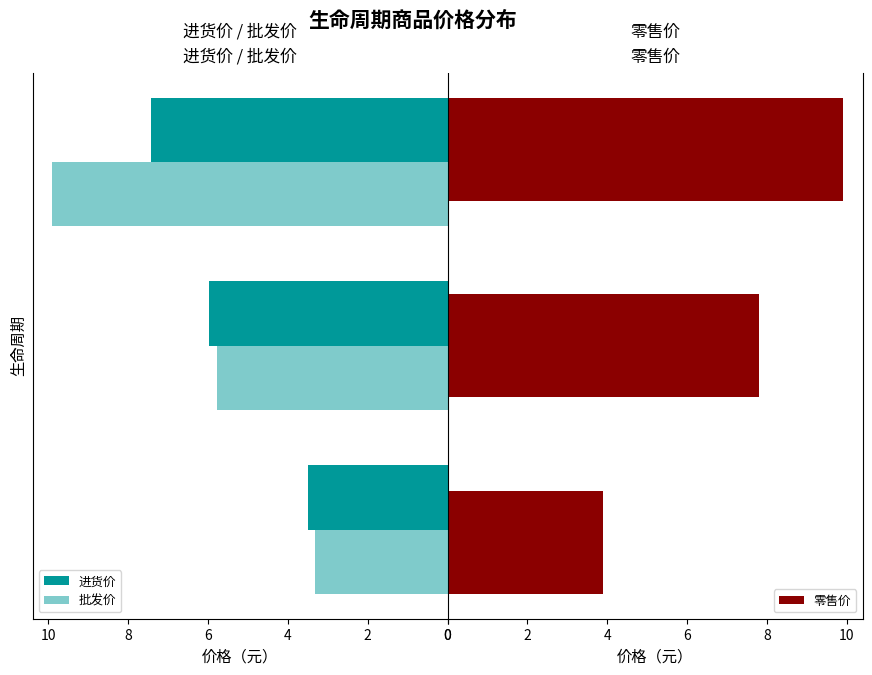

What is the lowest value of the 零售价 series?

3.9